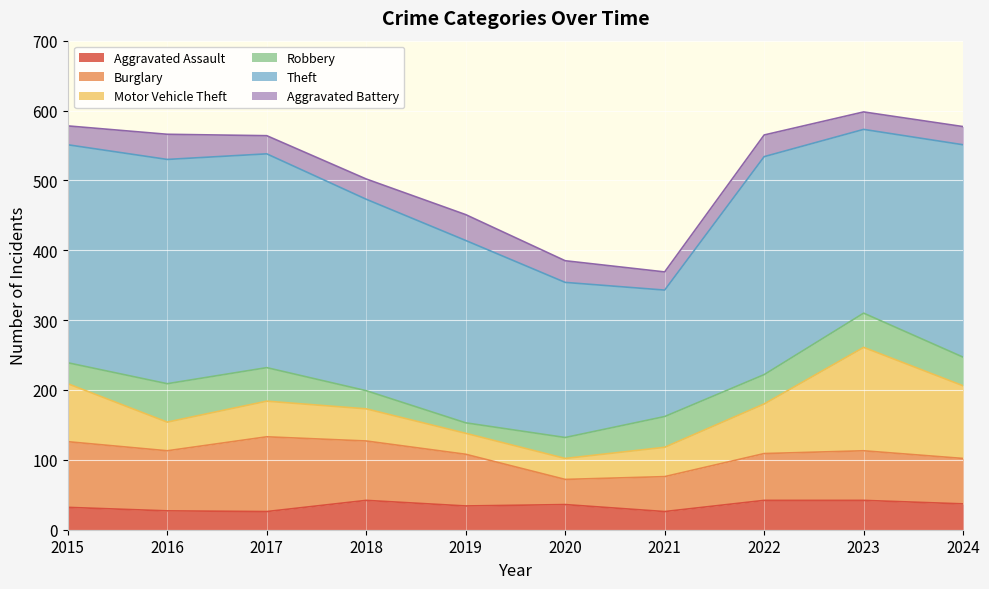

What are all the series names shown in the legend?

Aggravated Assault, Burglary, Motor Vehicle Theft, Robbery, Theft, Aggravated Battery